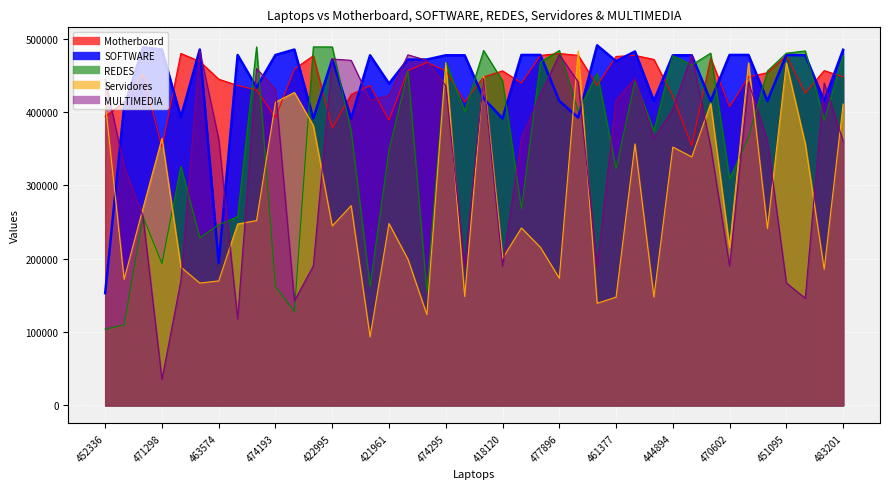

Which series has the largest range (max minus min)?

MULTIMEDIA